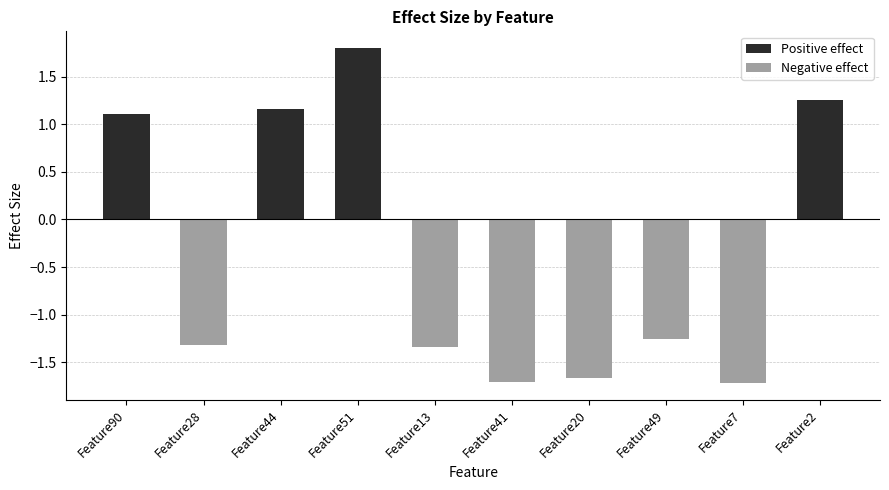

What is the label of the 4th bar from the right?

Feature20